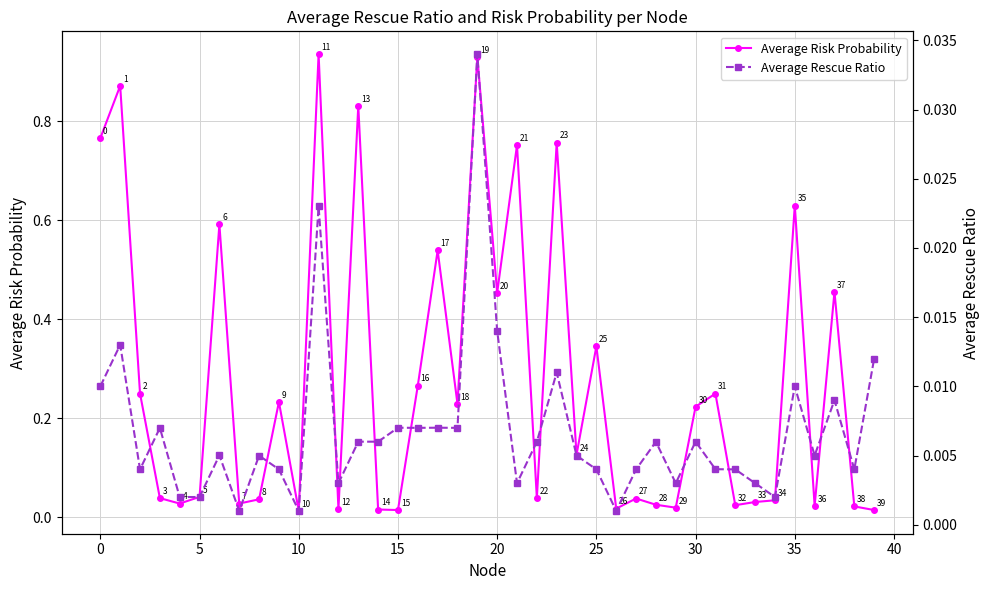

At how many categories does at least one series exceed 0?

40